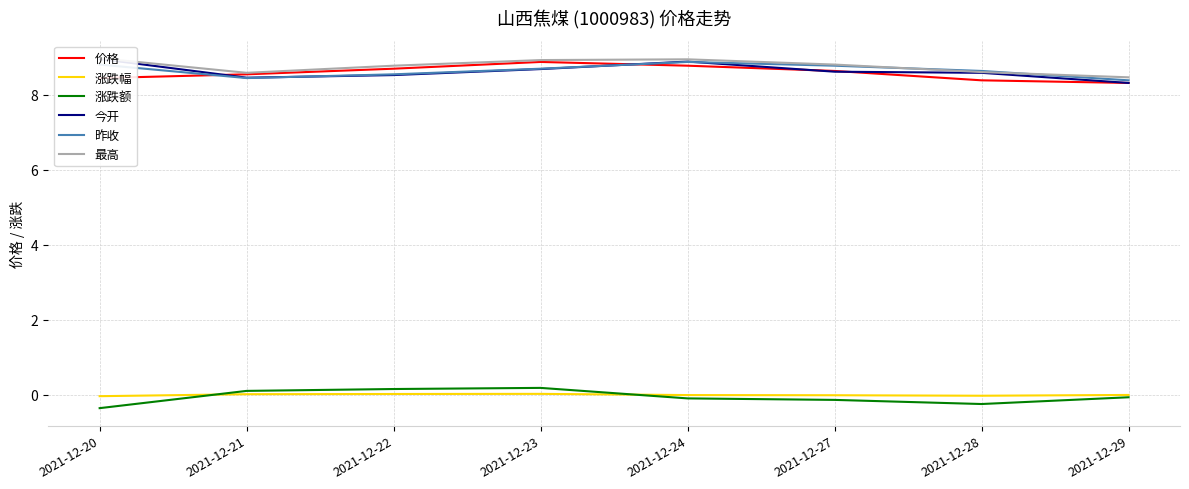

How many lines are shown in the chart?

6